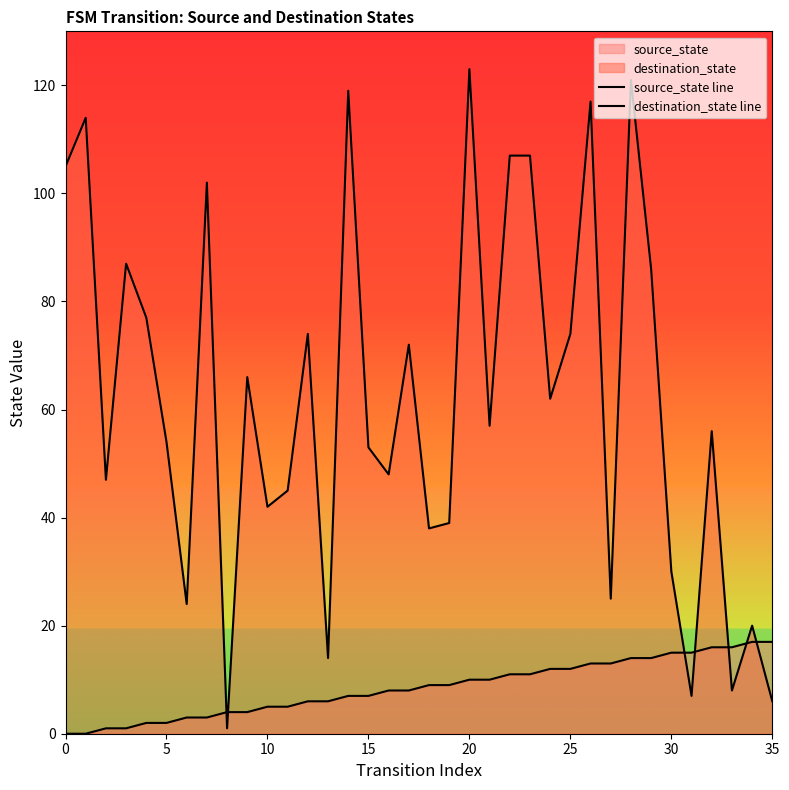

True or false: source_state line has more than 1 interior local peaks.

False